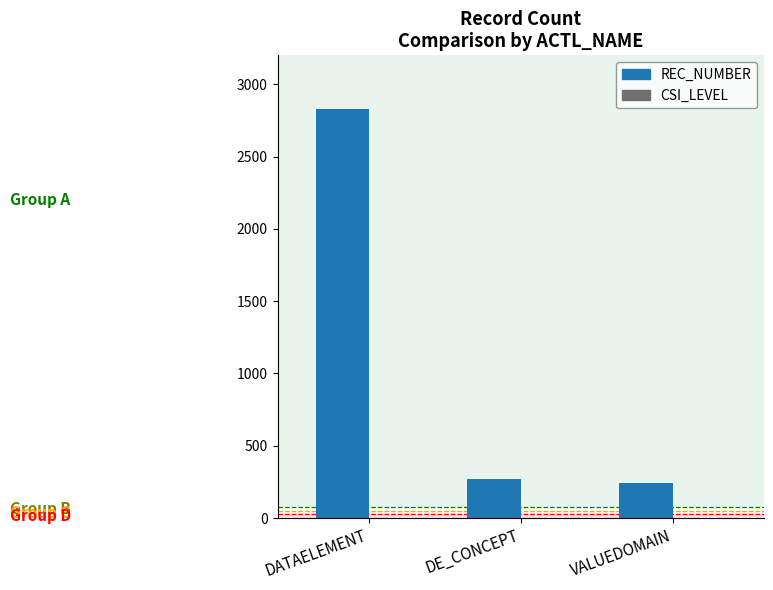

Which series has the largest total across all categories?

REC_NUMBER